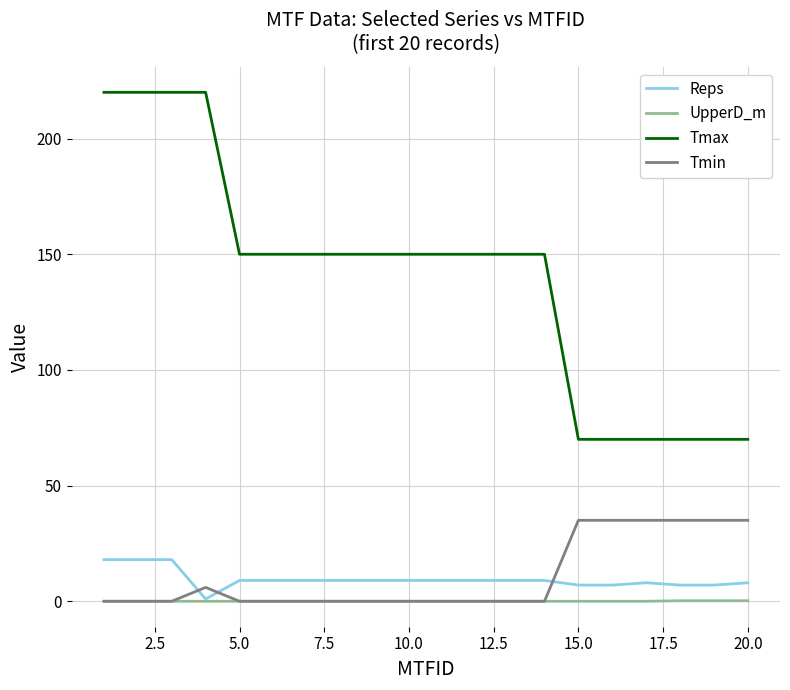

List the series in order of their peak value, lowest first.

UpperD_m, Reps, Tmin, Tmax